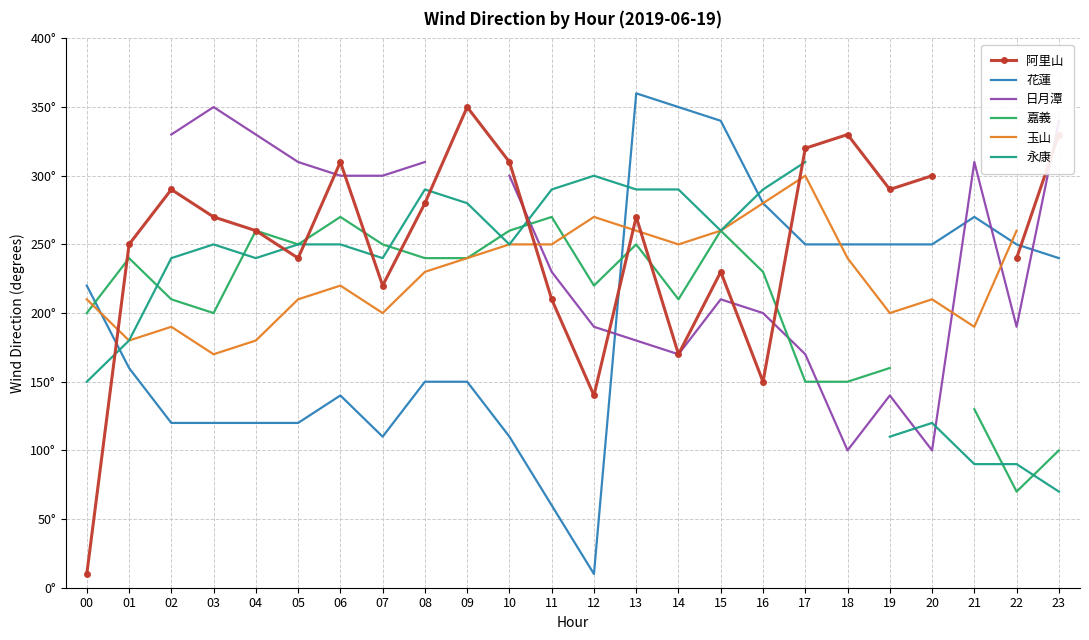

Which series has the largest total across all categories?

花蓮